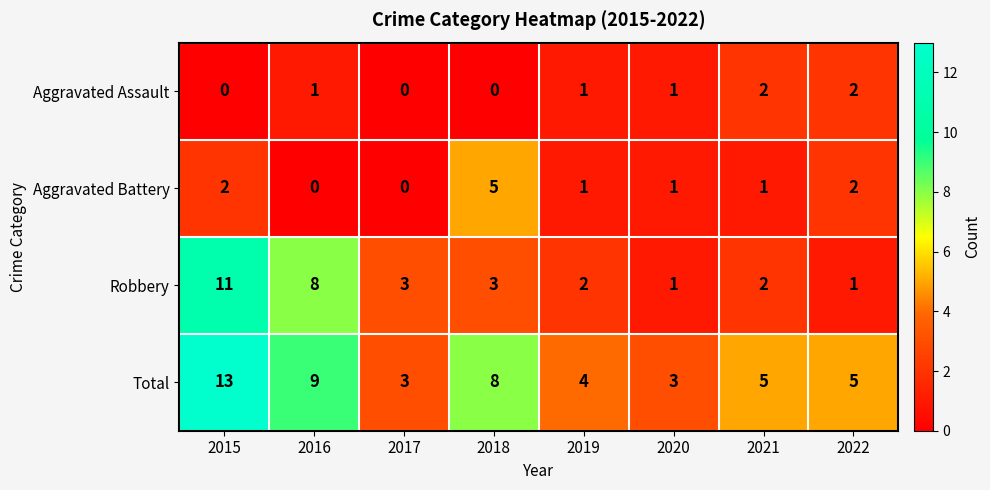

What is the difference between the highest and lowest values at 2017?

3